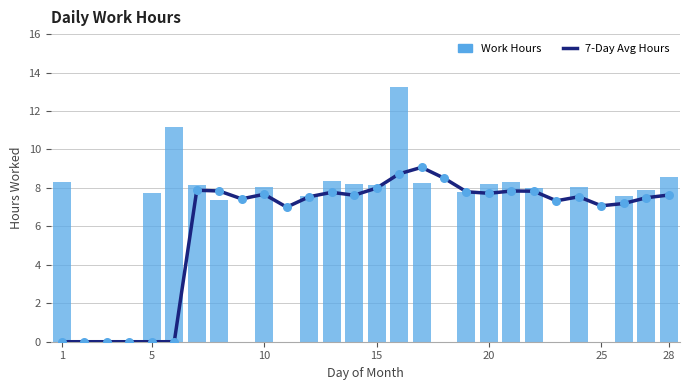

Which series has the largest Y range (max minus min)?

Work Hours